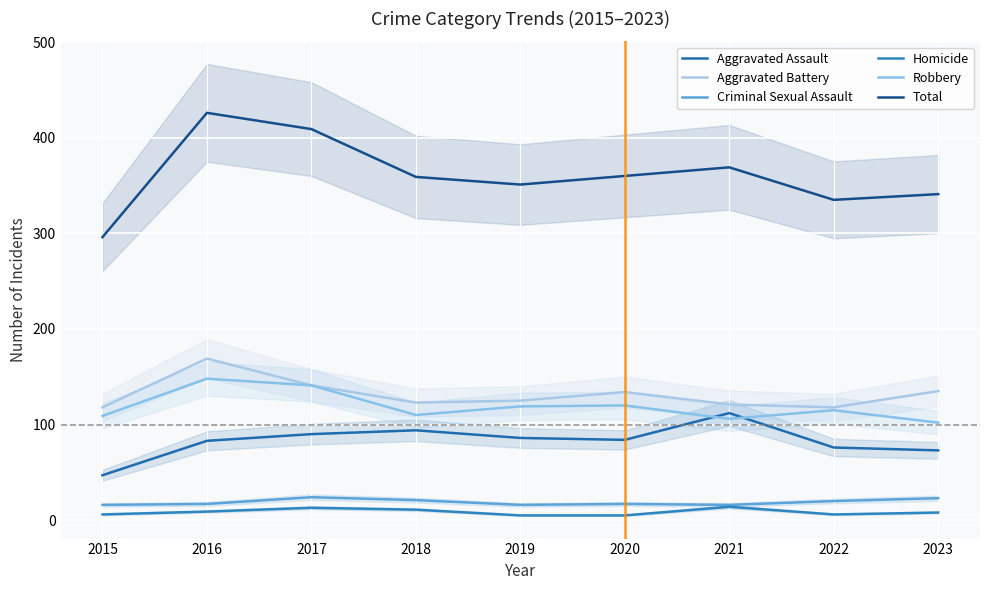

At how many categories does at least one series exceed 342?

6